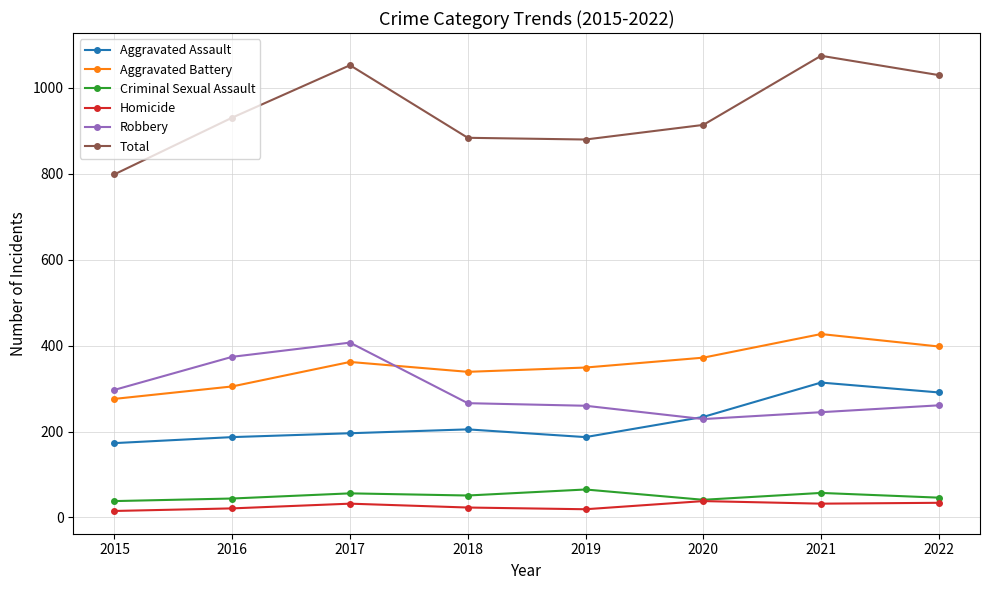

True or false: Robbery has a value of 151 at 2021.

False